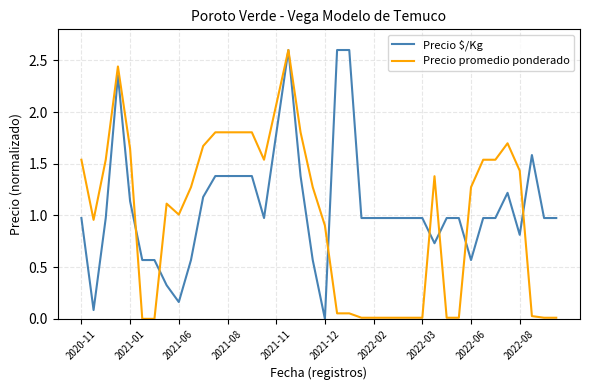

What is the maximum value shown in the chart?

2.6